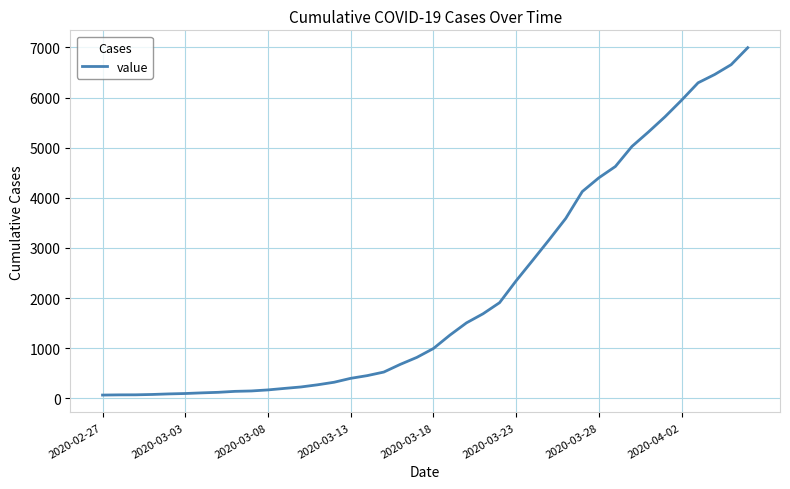

What is the difference between the maximum and minimum values?

6931